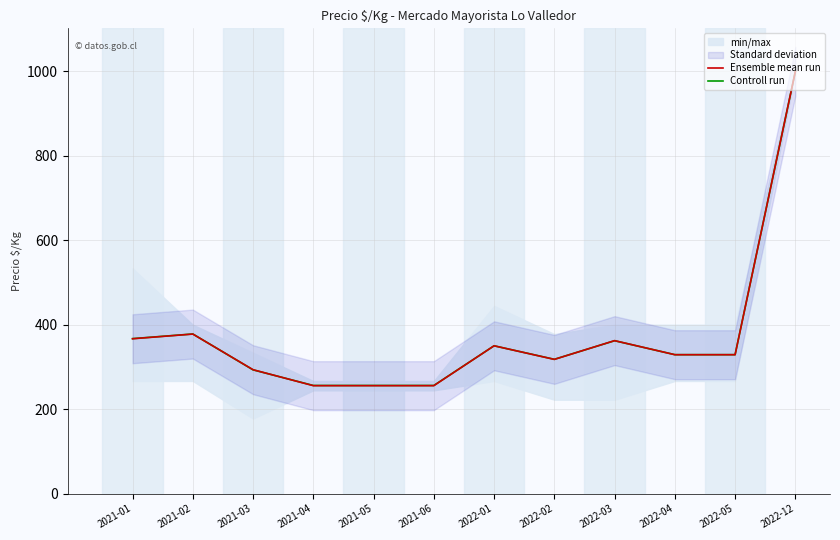

Is the value of Controll run at 2022-04 greater than the value of Ensemble mean run at 2021-06?

Yes